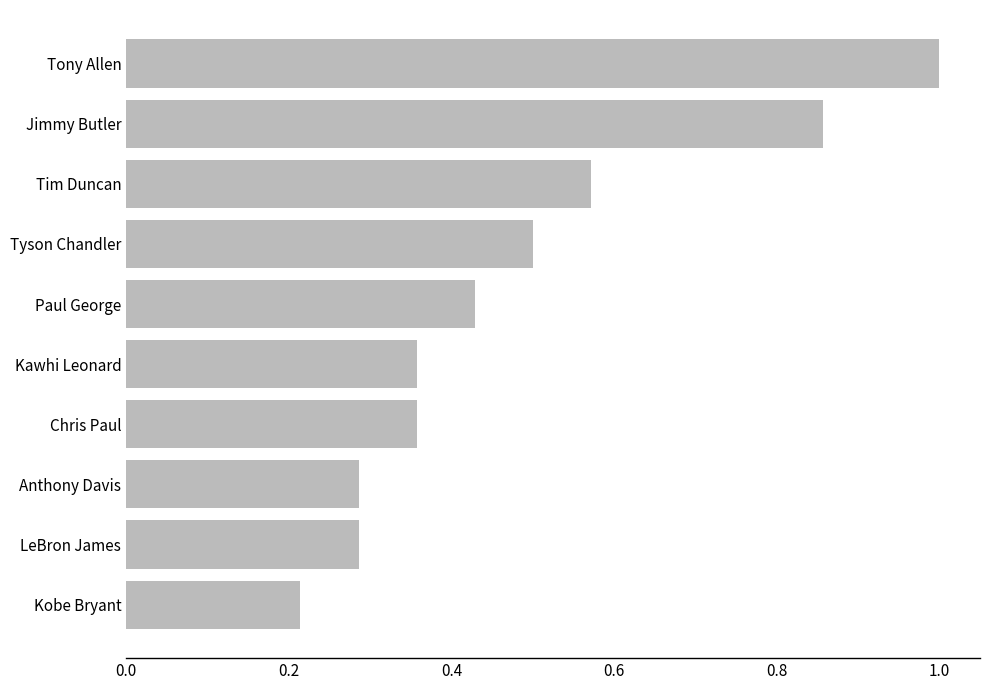

What is the change in value from Kobe Bryant to Tony Allen?

+0.8